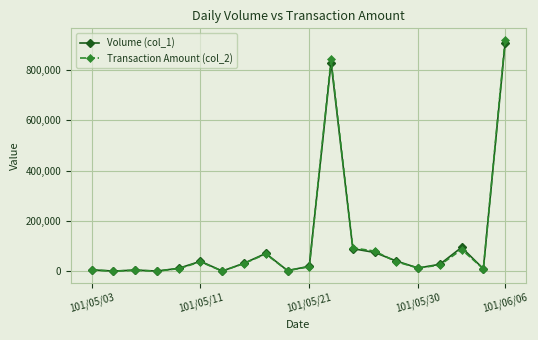

What is the greatest value displayed?

918920